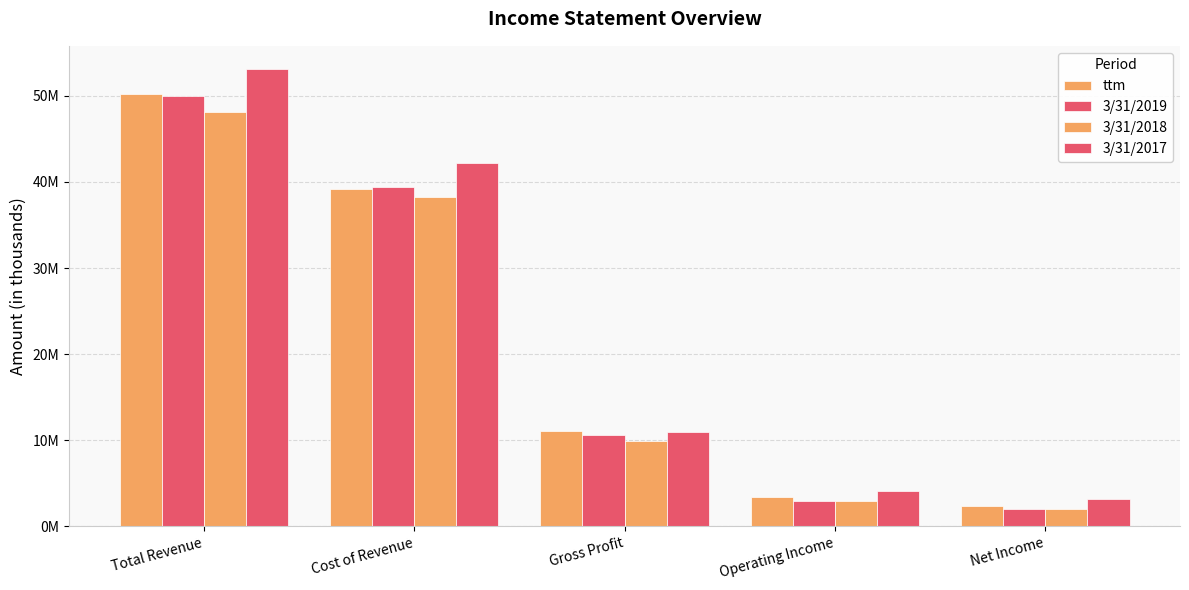

The value of 3/31/2018 at Operating Income is 887957. True or false?

False